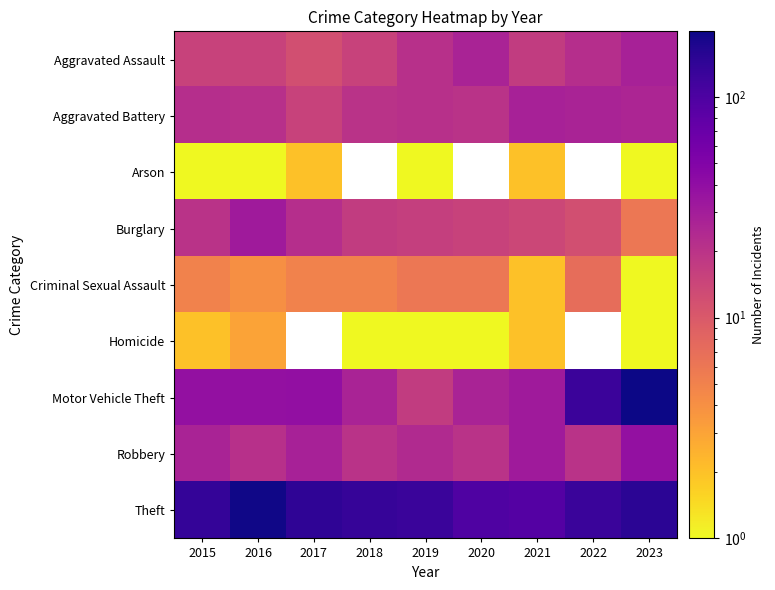

How many data points does each series have?

9